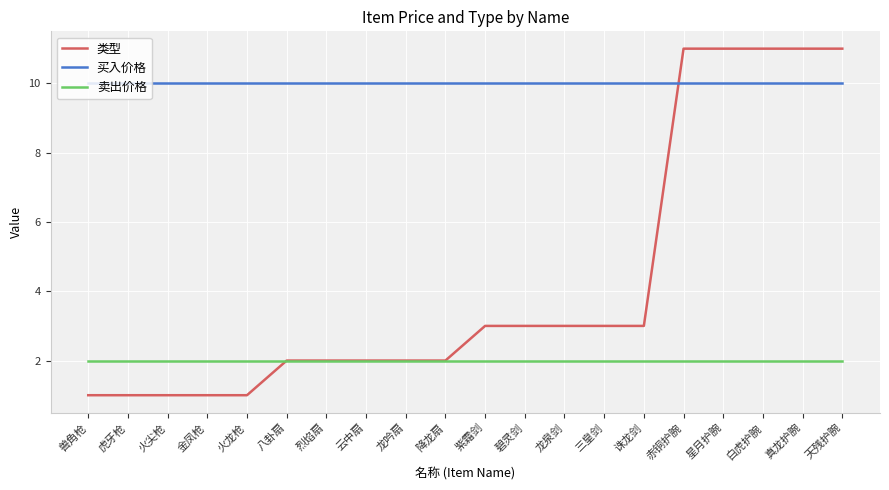

The 类型 series shows 11 at 赤铜护腕. True or false?

True